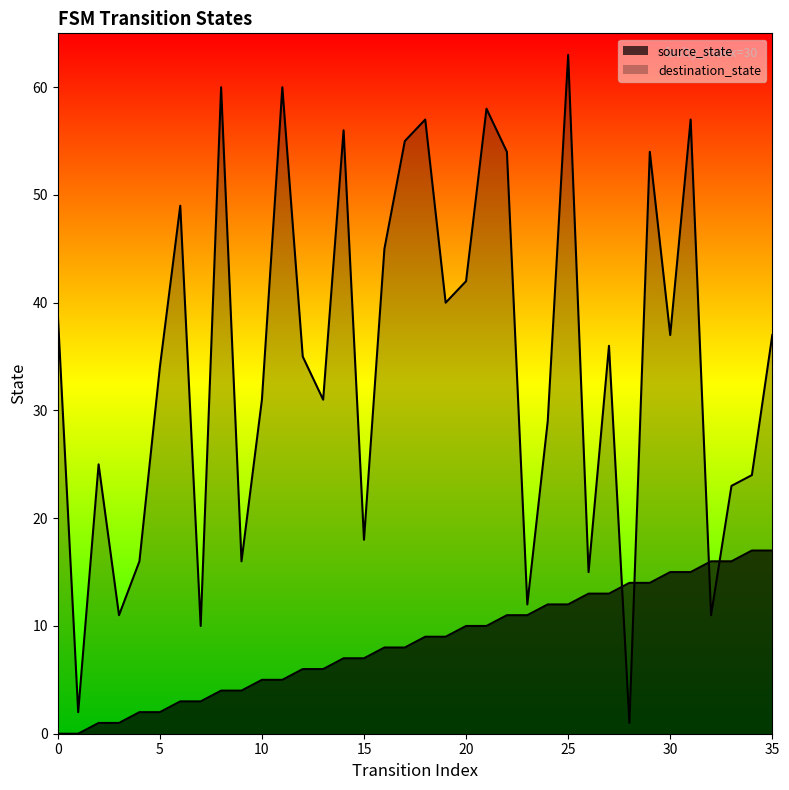

Is it true that destination_state equals 60 at 8?

True